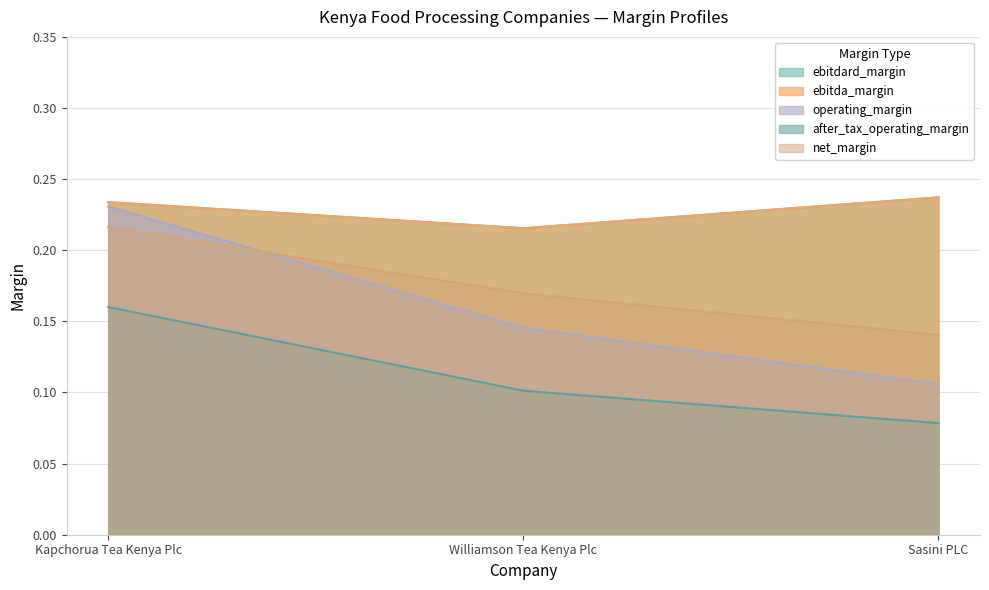

What is the spread (max minus min) of values at Kapchorua Tea Kenya Plc?

0.1